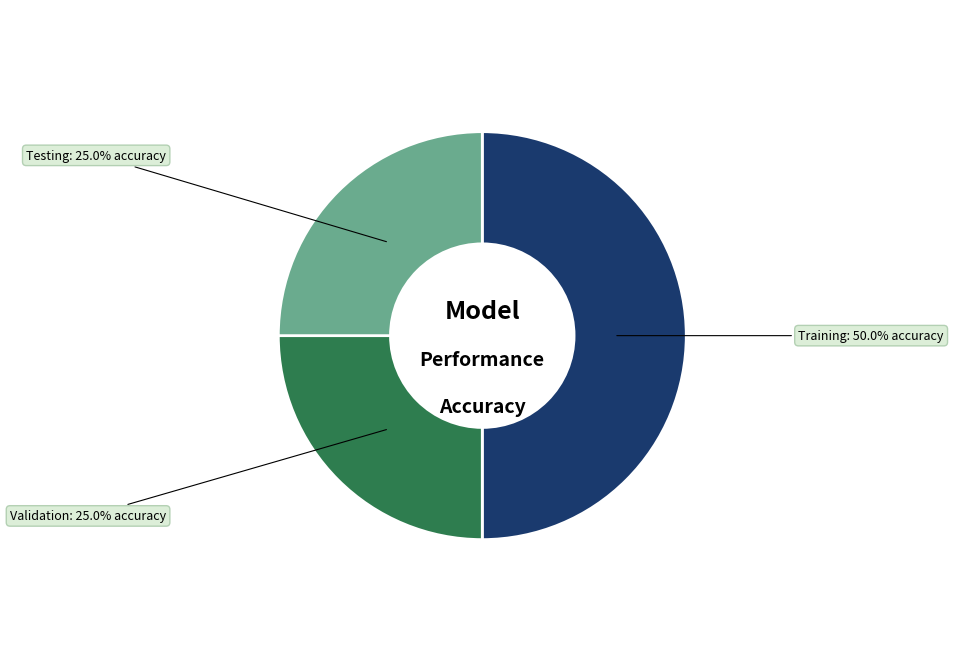

Is there a majority slice in this chart?

No